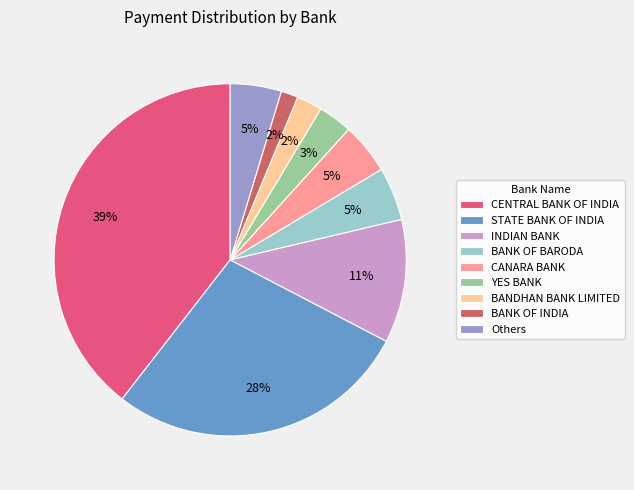

Does STATE BANK OF INDIA represent more than half of the total?

No